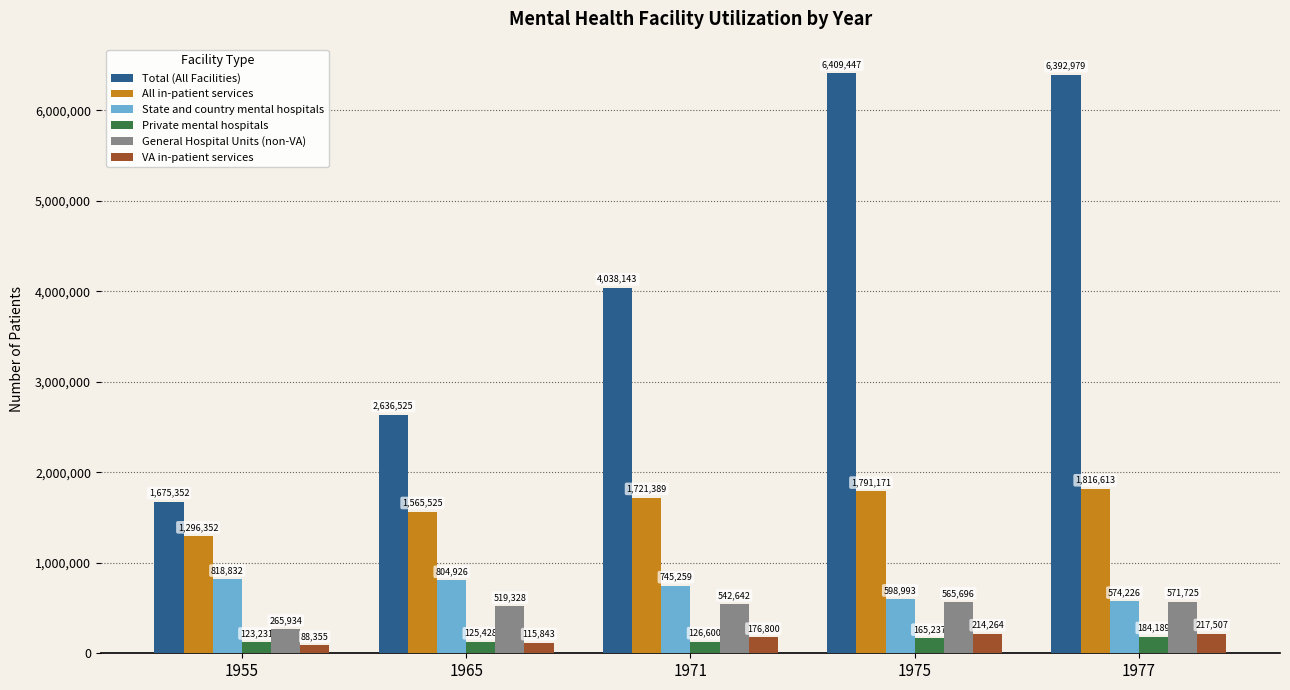

What is the value of the State and country mental hospitals bar at the 4th from the left?

598993